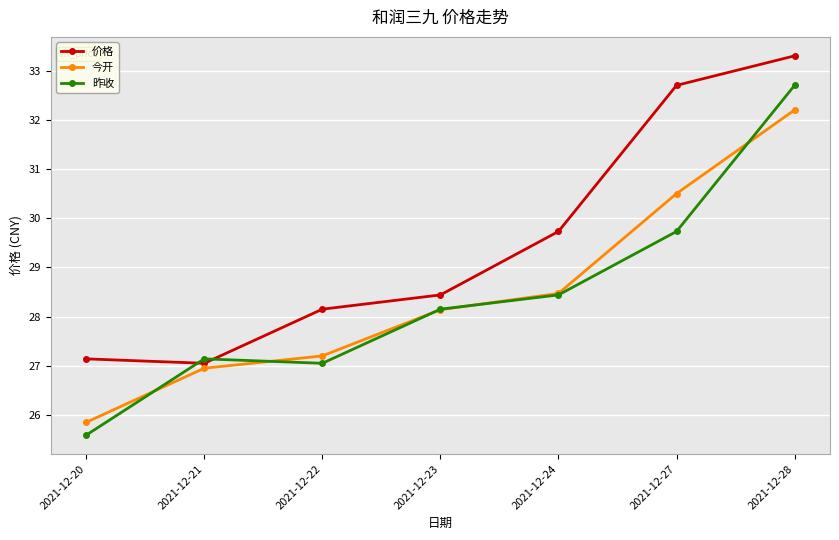

How many values in the 今开 series exceed 28?

4